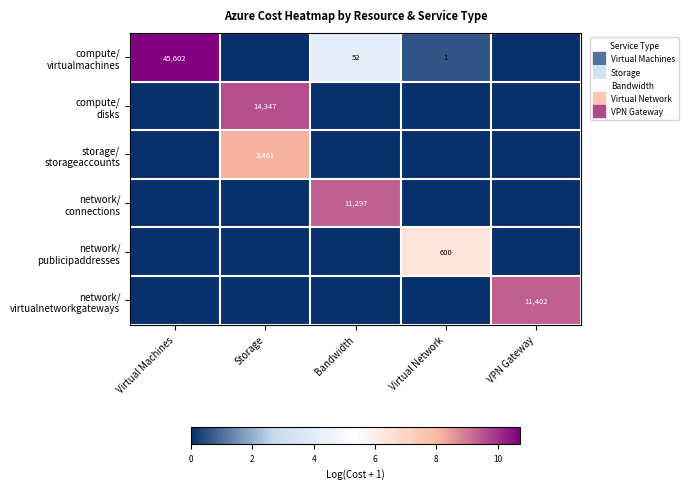

What is the greatest value displayed?

10.7